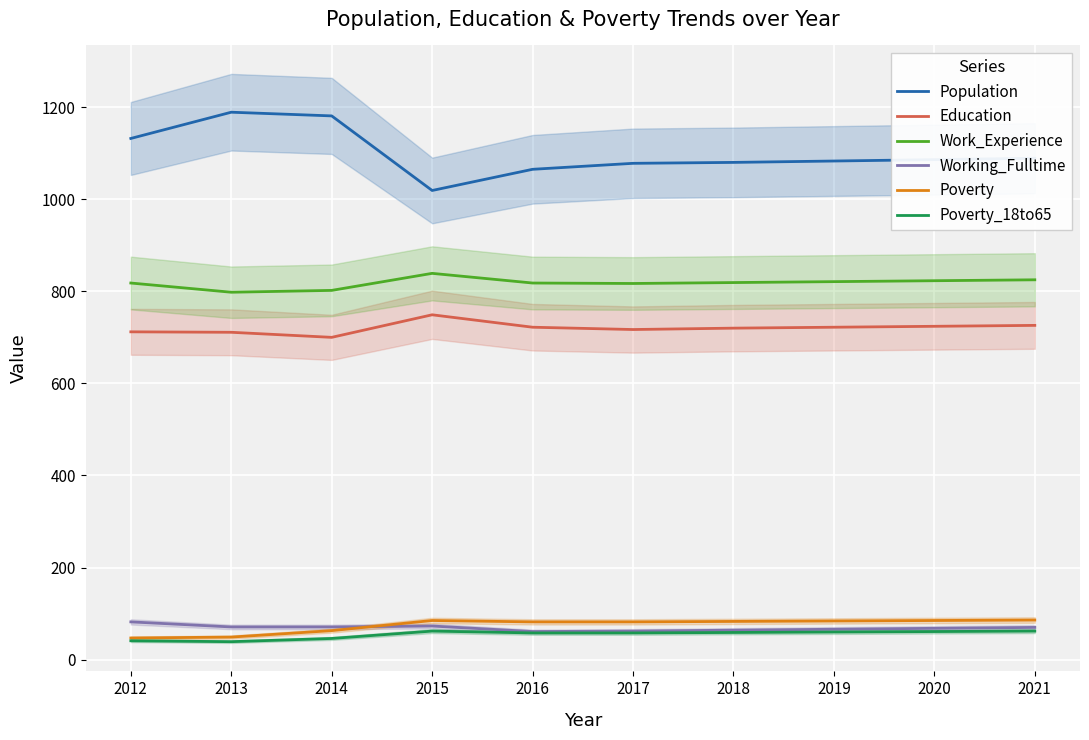

True or false: Poverty_18to65 has more than 1 interior local peaks.

False